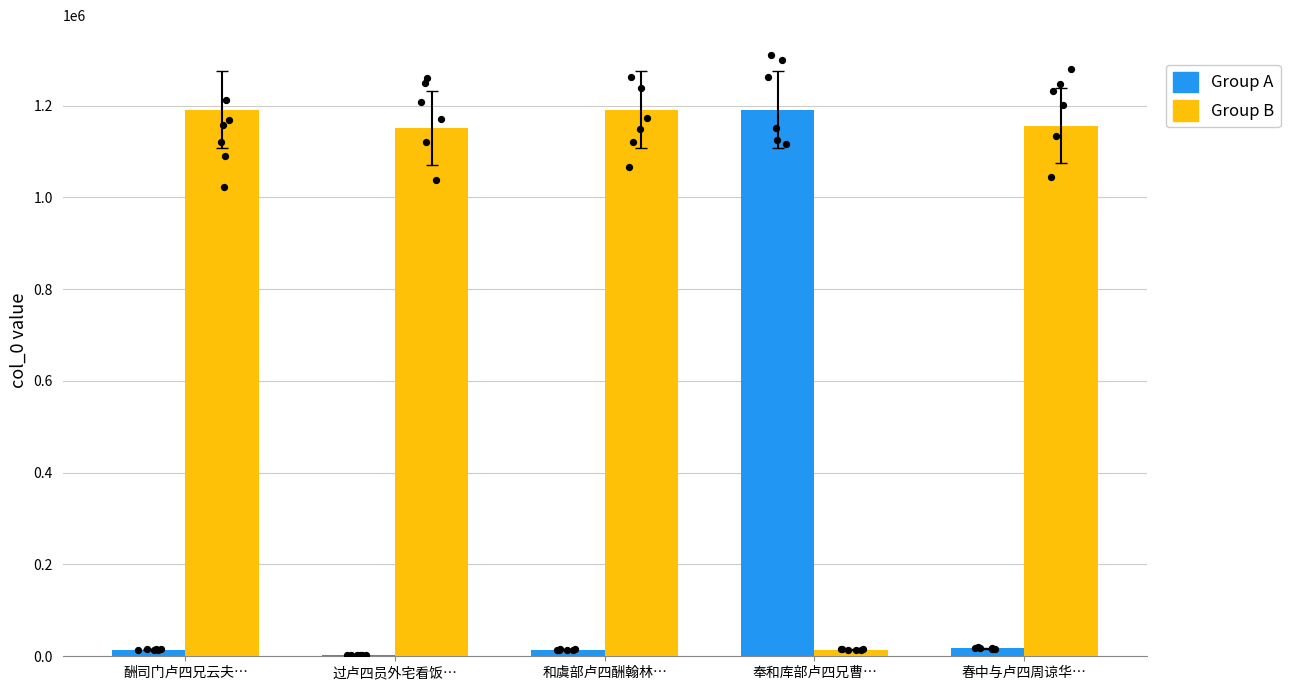

Which series contains the highest Y value?

Group B